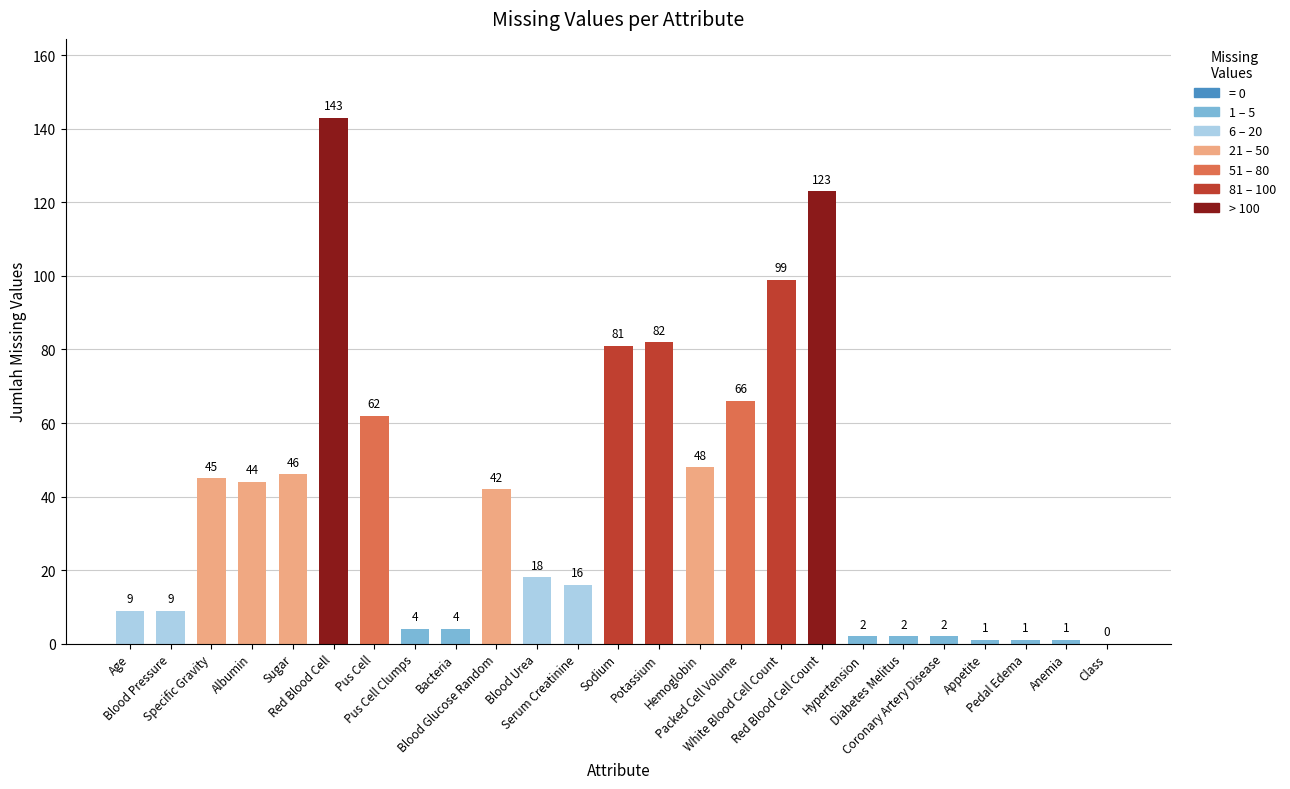

What is the change in value from Albumin to Red Blood Cell?

+99